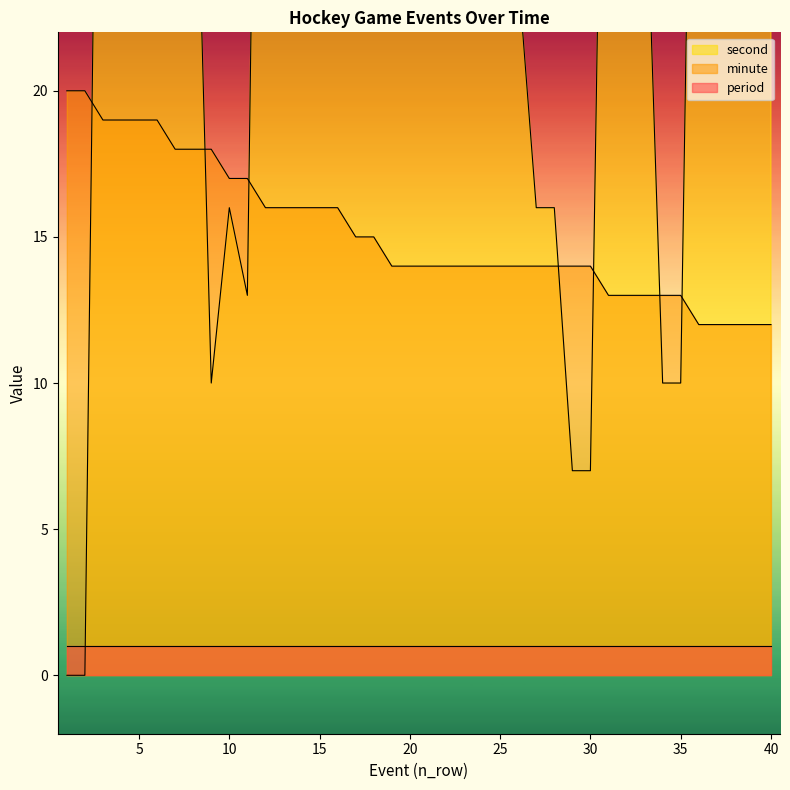

List the labels in order of second value, smallest first.

1, 2, 29, 30, 9, 34, 35, 11, 10, 27, 28, 24, 25, 26, 23, 33, 40, 39, 8, 22, 16, 32, 21, 38, 6, 7, 31, 37, 4, 5, 17, 18, 3, 36, 20, 14, 15, 19, 13, 12